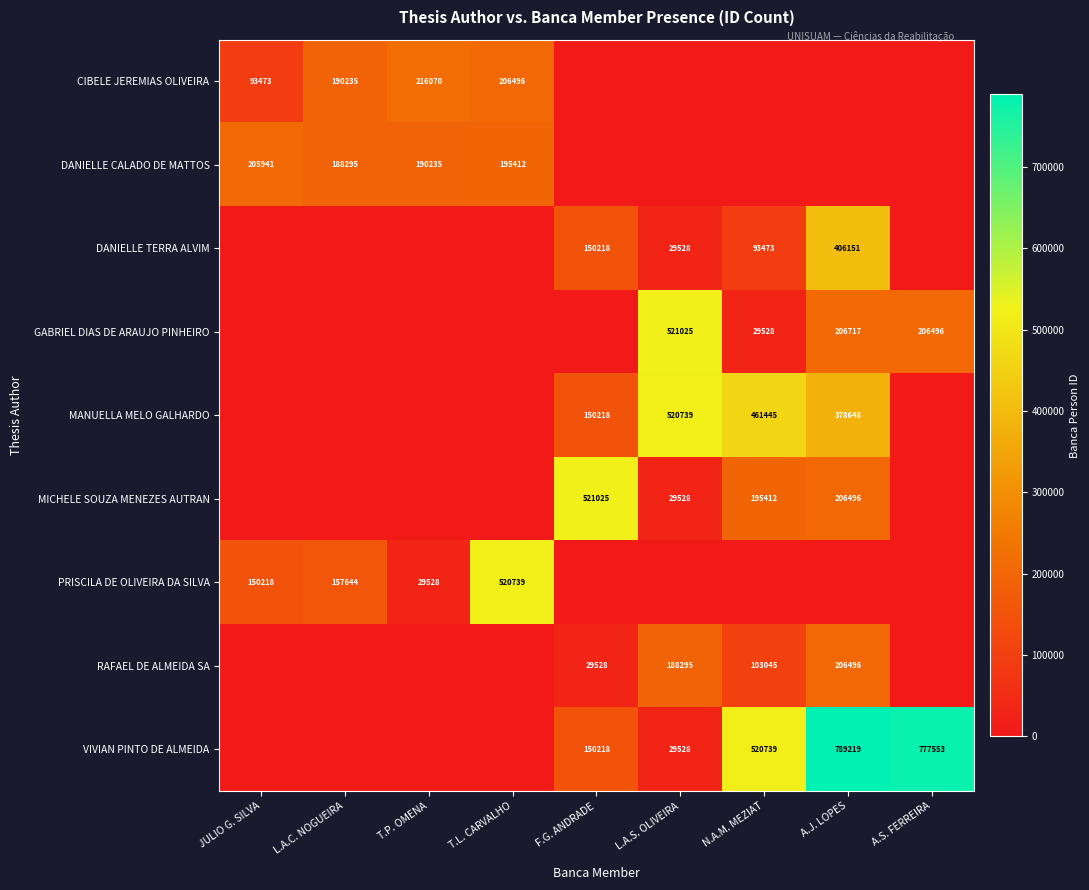

What is the difference between the CIBELE JEREMIAS OLIVEIRA values at T.L. CARVALHO and JULIO G. SILVA?

113023